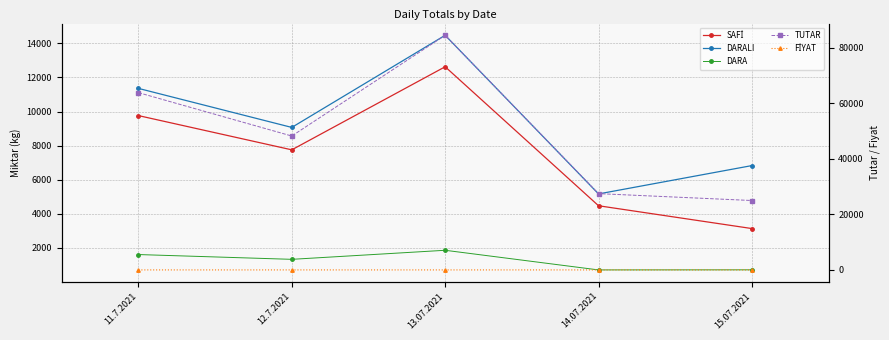

Rank the categories by TUTAR value from lowest to highest.

15.07.2021, 14.07.2021, 12.7.2021, 11.7.2021, 13.07.2021